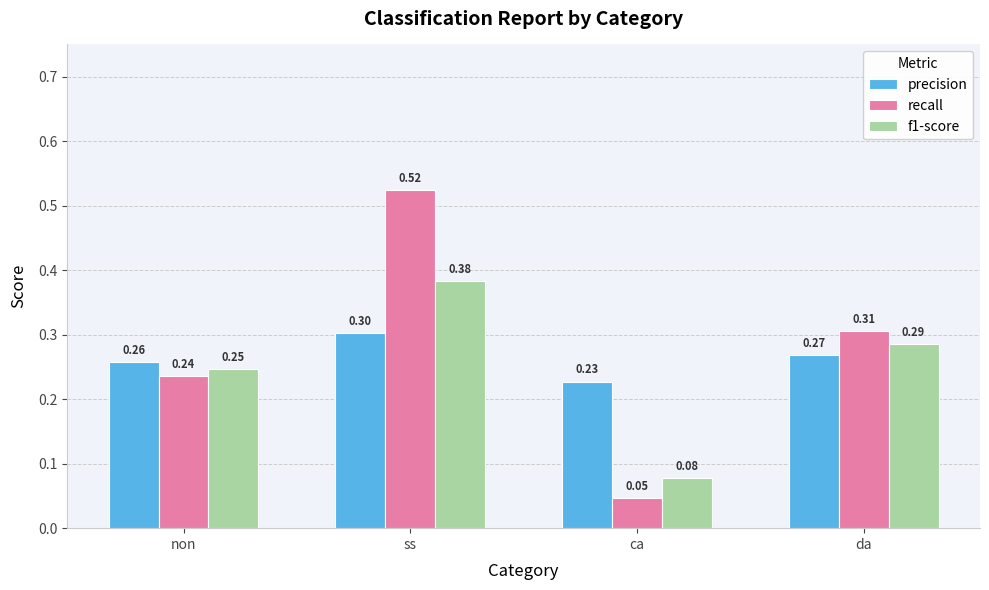

Where is recall nearest to the value 0?

ca